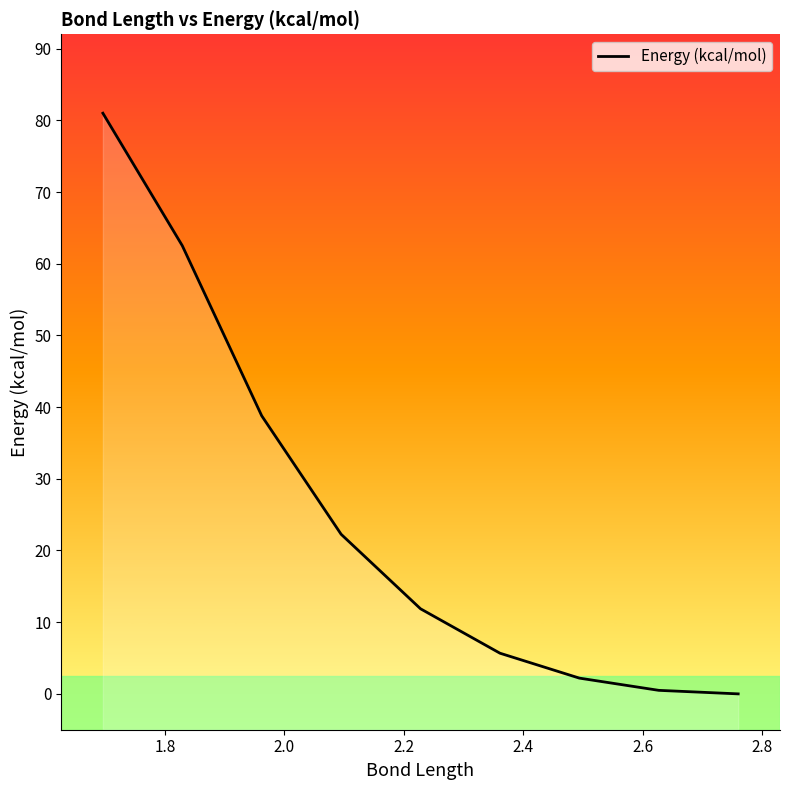

How many data points does each series have?

9